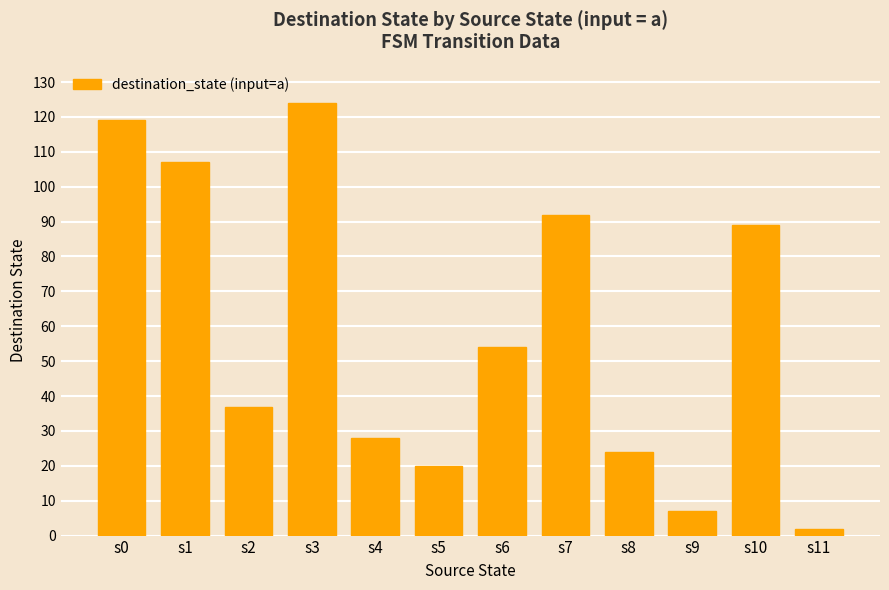

Reading left to right, transcribe all the data shown in this chart.

119	107	37	124	28	20	54	92	24	7	89	2